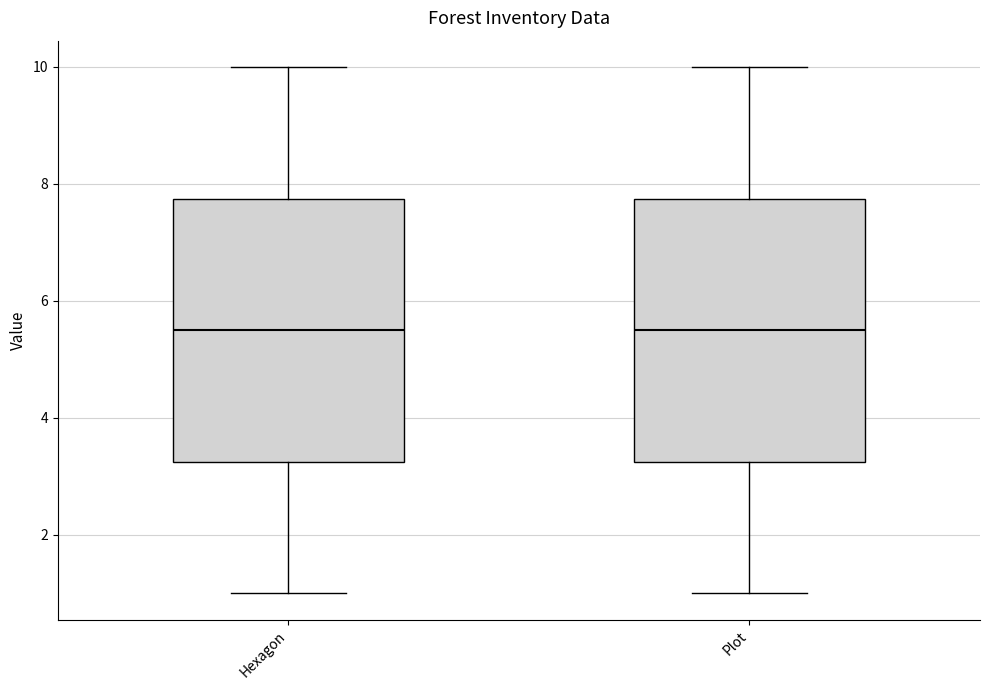

Where is the upper edge of the box for Plot on the y-axis? The values are not printed on the chart, so give them approximately, as read against the axis.

7.8